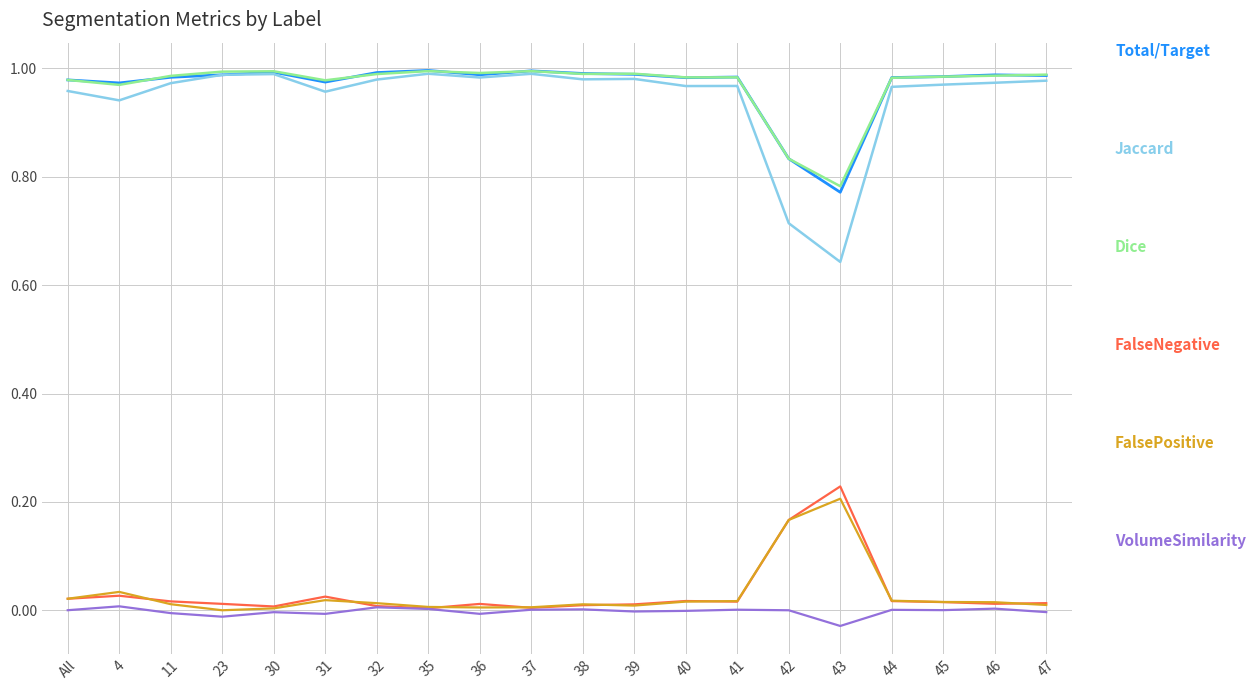

What is the label of the 16th point from the left?

43